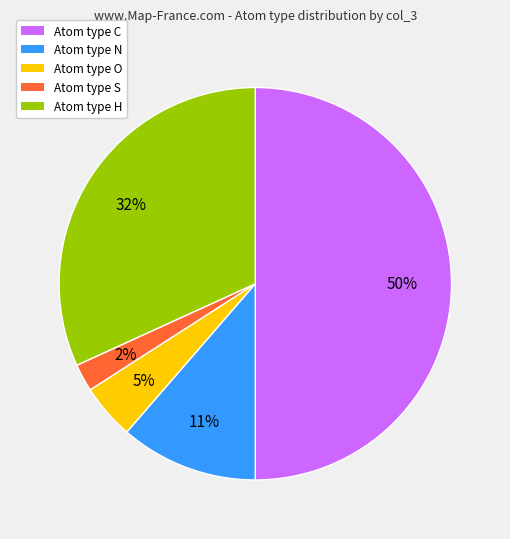

To the nearest percent, what is the difference between the largest and smallest slice percentages?

48%